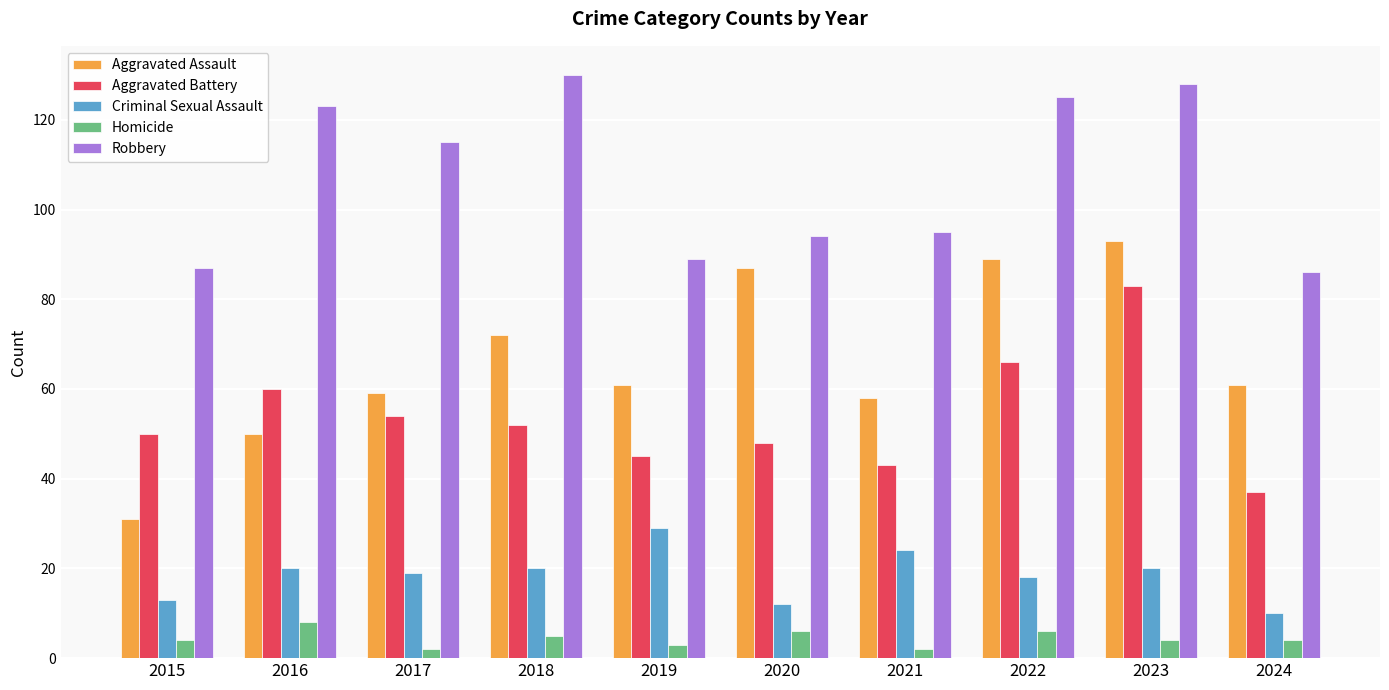

At which label is Robbery closest to 108?

2017